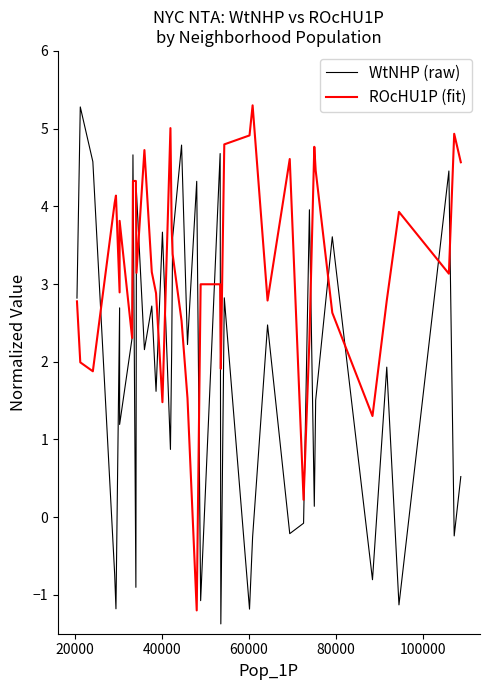

How many interior local peaks does the ROcHU1P (fit) series have?

9